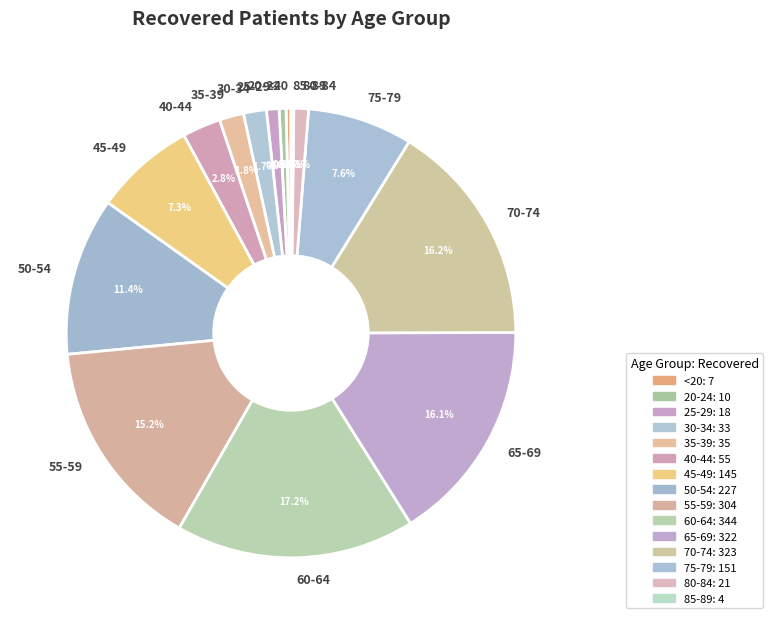

Combined, what portion of the pie is 20-24 and 30-34?

2.2%